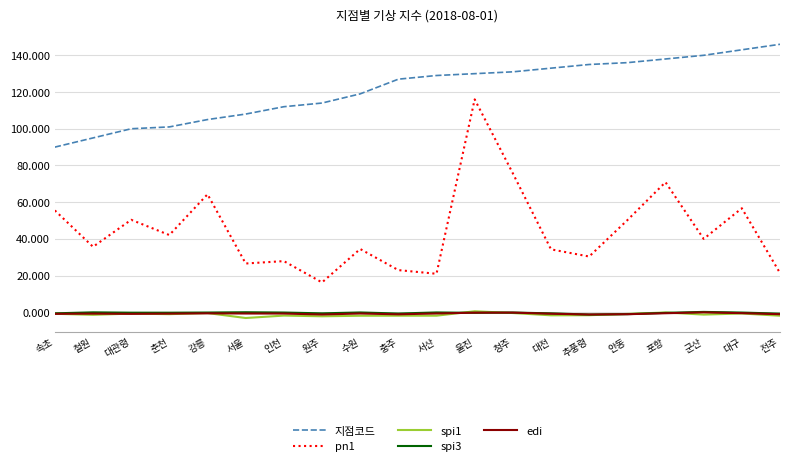

Count the number of categories in the chart.

20